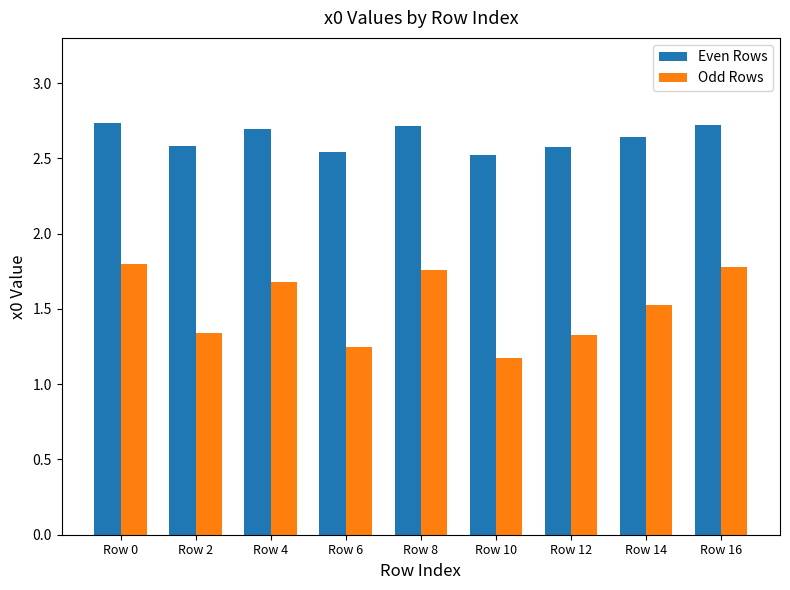

Rank the series by their average value, from lowest to highest.

Odd Rows, Even Rows